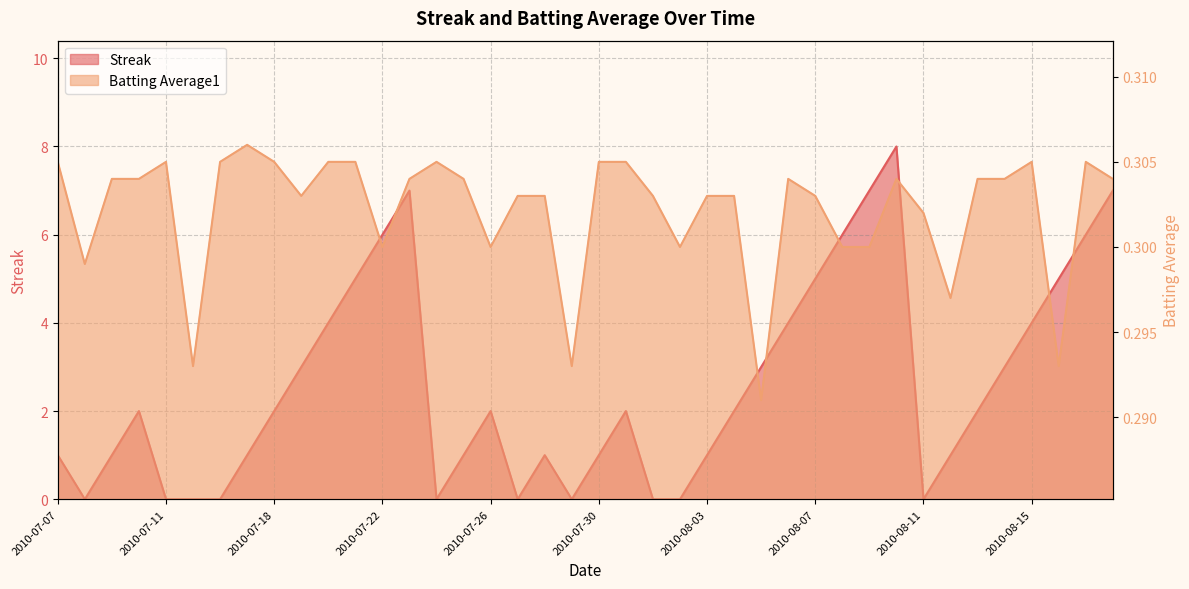

Is it true that Batting Average1 equals 0.3 at 2010-07-20?

True